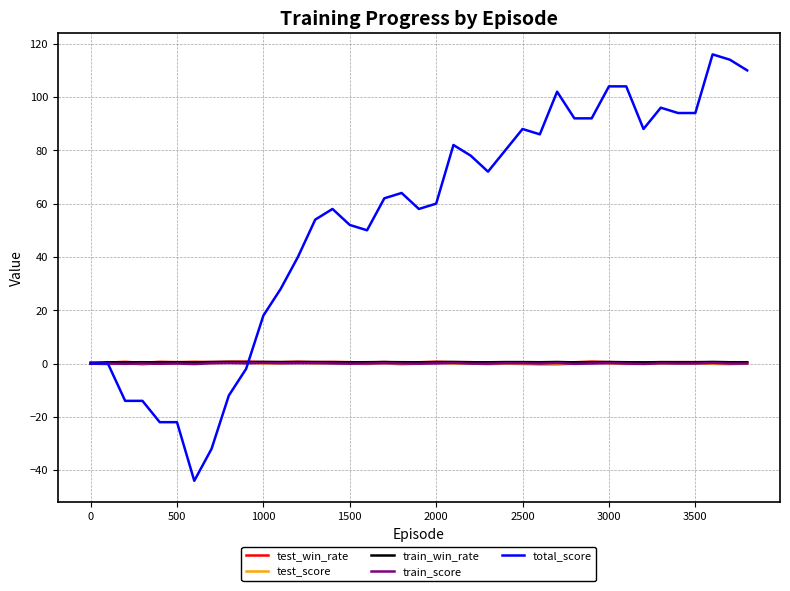

Which series has the widest spread of values?

total_score